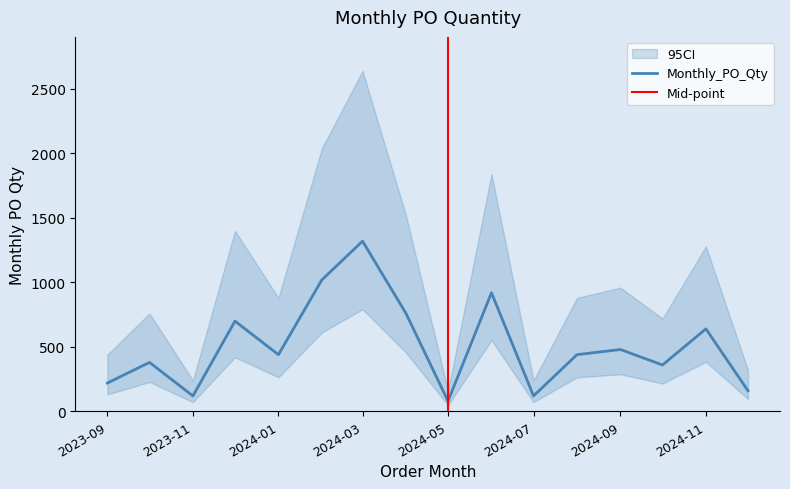

Does the chart display data point markers on the line(s)?

No